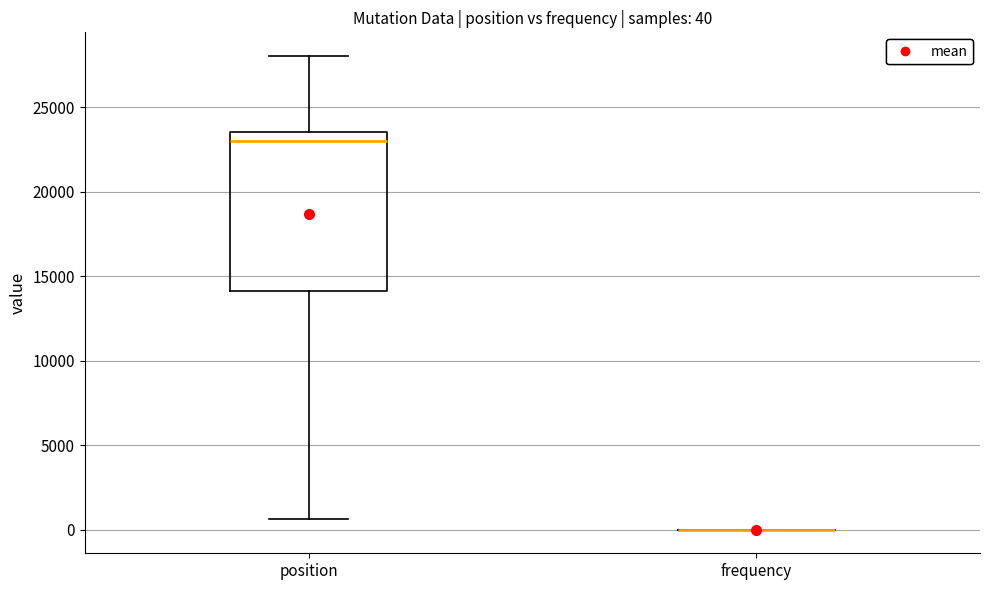

Which box is the tallest, from its lower edge to its upper edge?

position